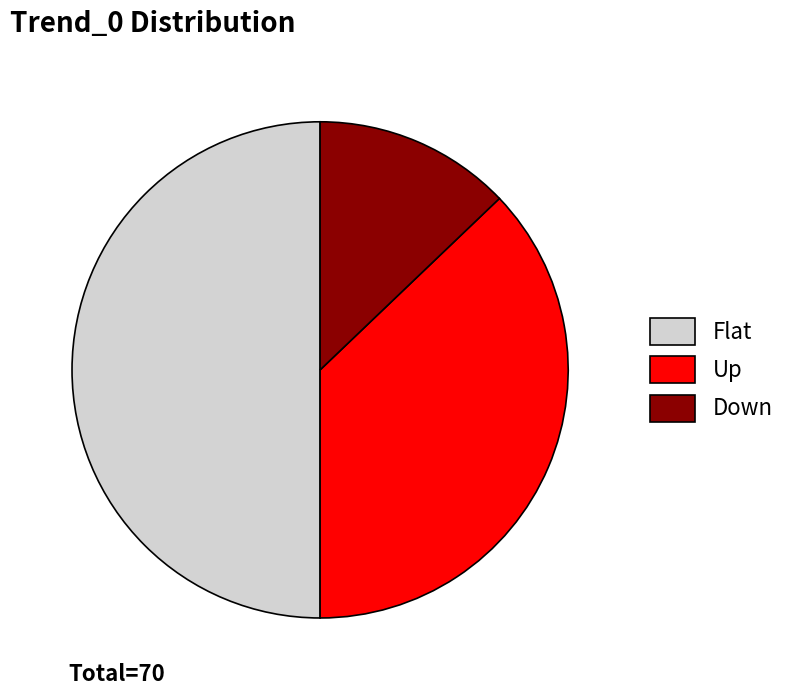

Does Down represent more than half of the total?

No